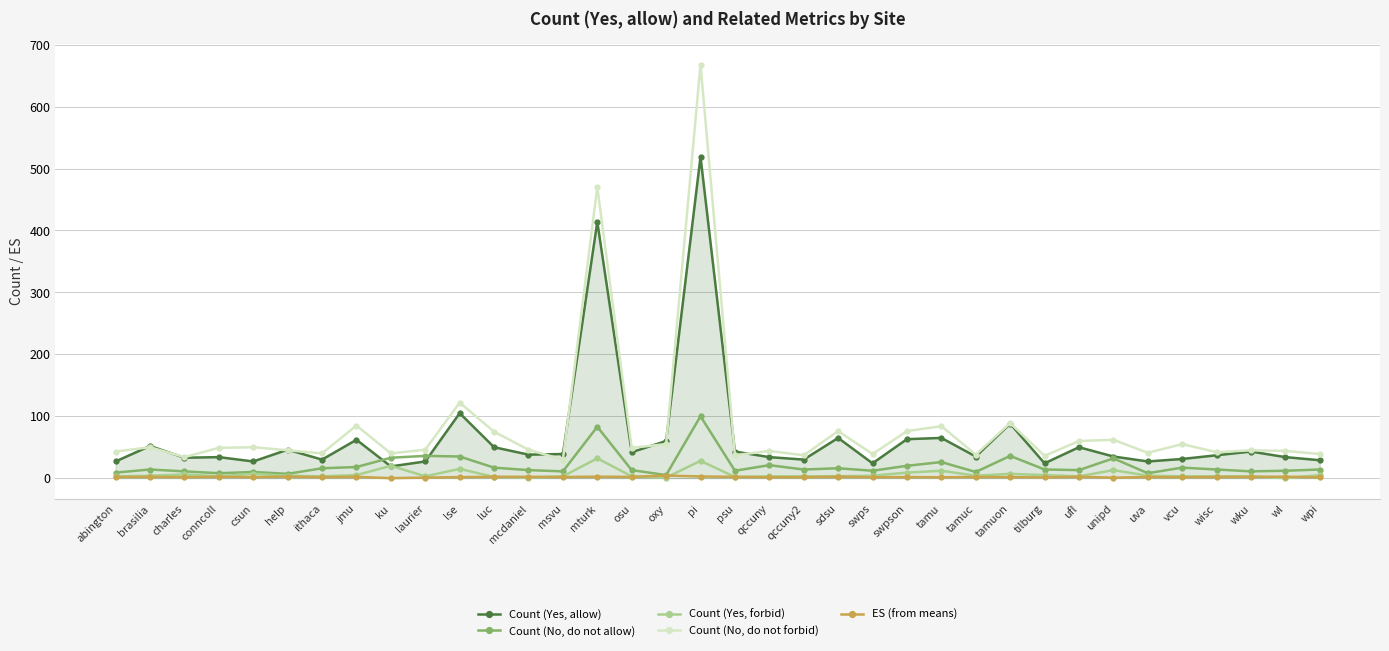

Which series changed the most between luc and ufl?

Count (No, do not forbid)